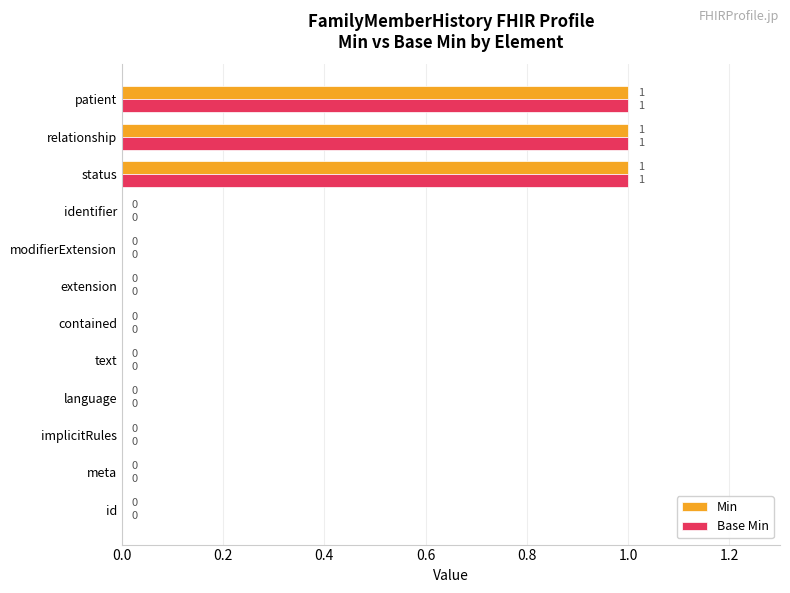

What is the sum of all Min values?

3